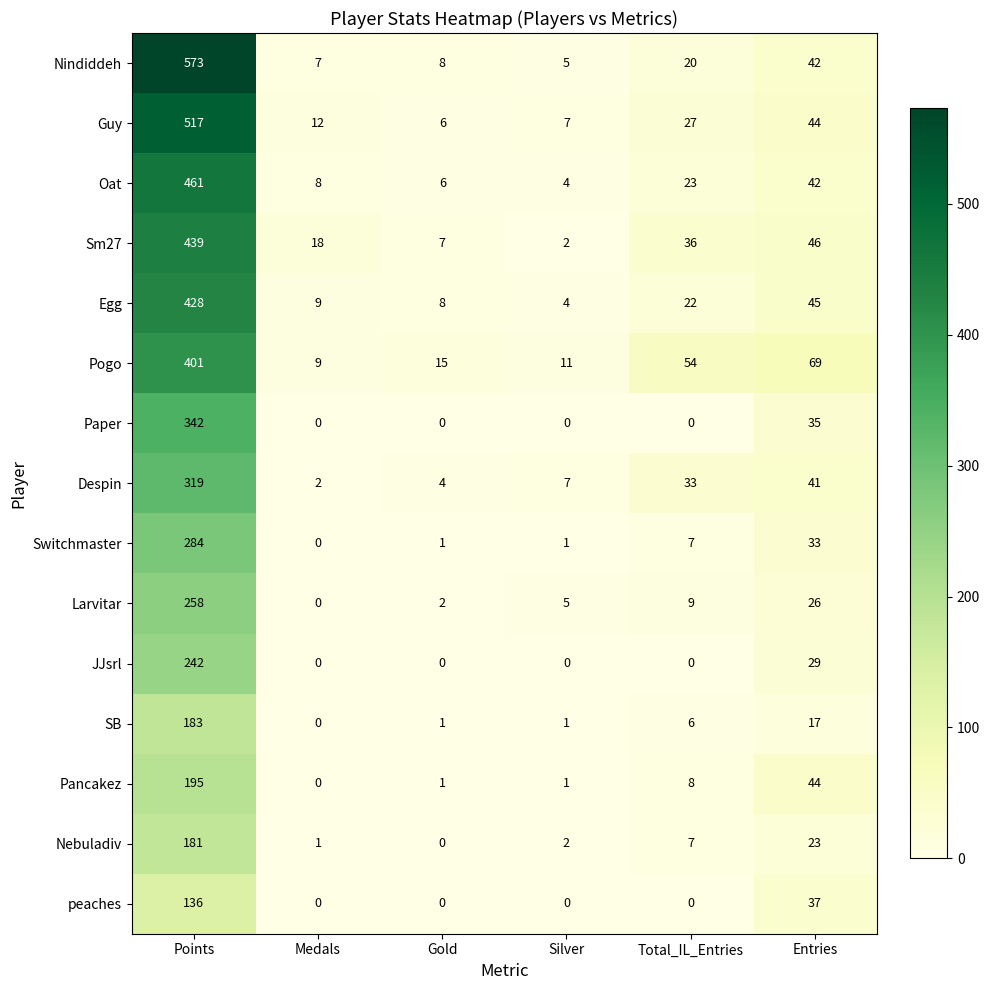

What is the sum of all Pancakez values?

249